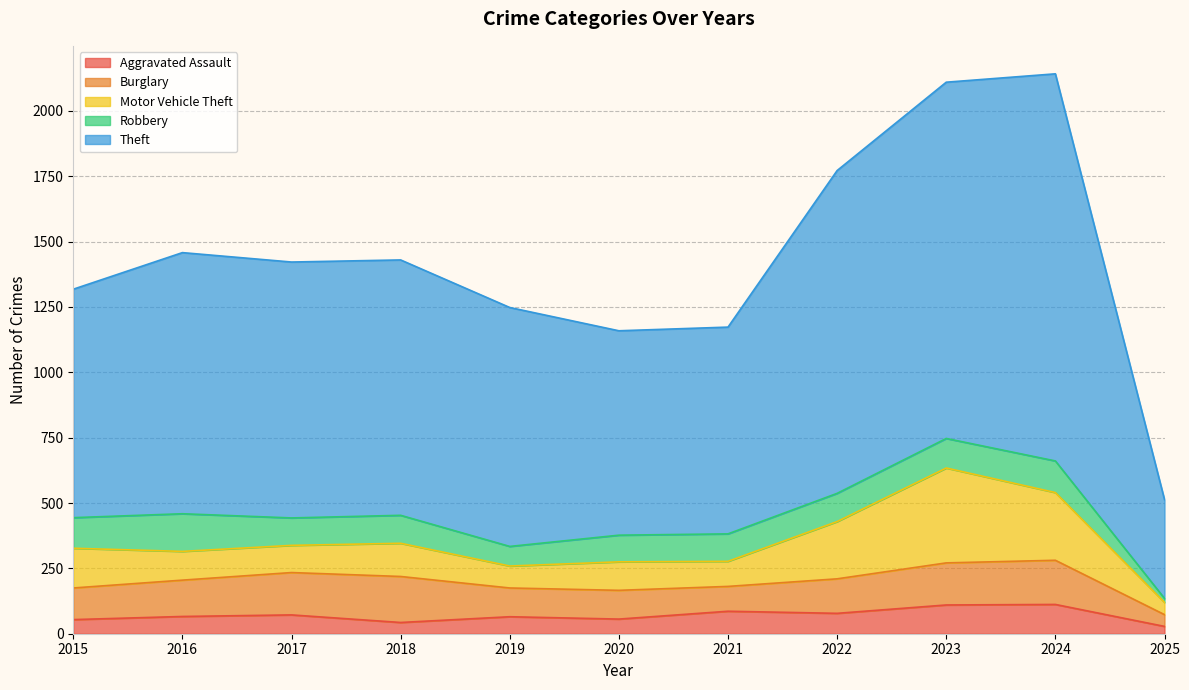

Reading left to right, extract all data points from this chart.

Aggravated Assault: 54	66	72	43	65	56	86	78	110	112	28
Burglary: 121	139	162	176	110	110	95	132	161	169	45
Motor Vehicle Theft: 152	110	104	127	84	109	96	219	363	259	47
Robbery: 117	144	105	107	75	102	105	108	113	121	15
Theft: 874	999	979	977	914	782	791	1235	1363	1481	378